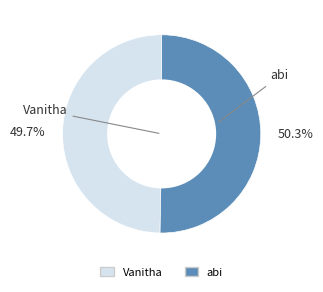

What percentage is the Vanitha slice, to the nearest percent?

50%